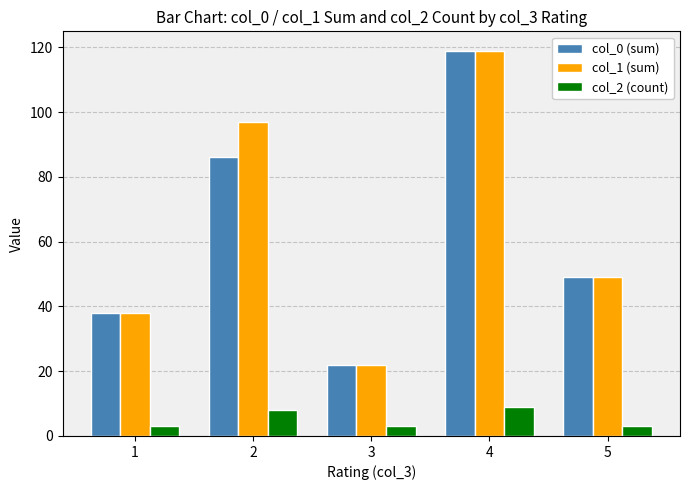

At which label does col_0 (sum) reach its minimum?

3